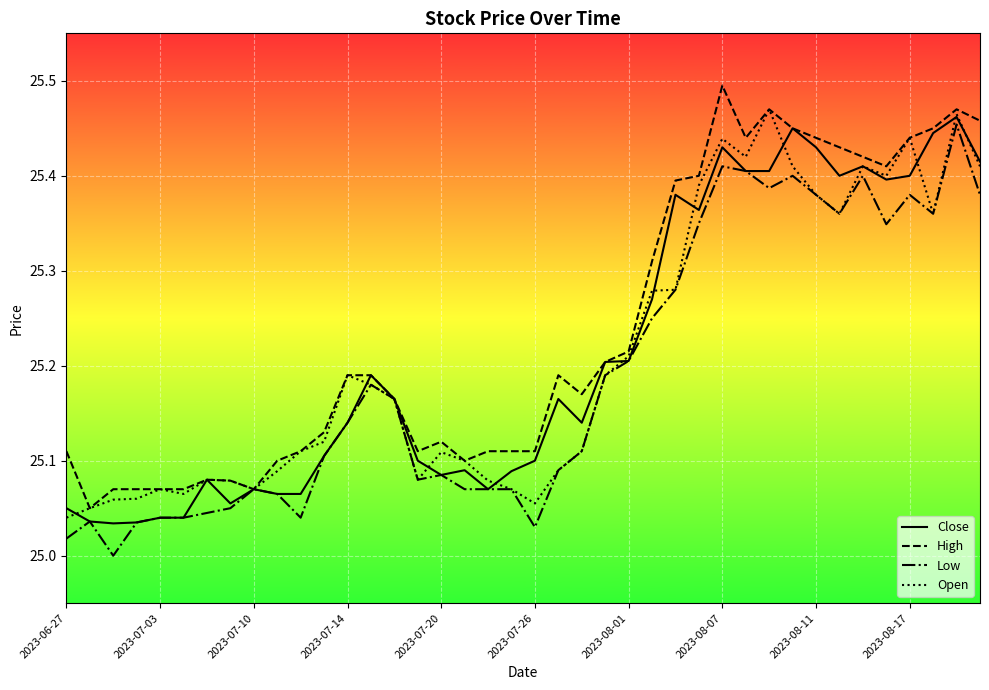

How many values in the Low series exceed 25?

39